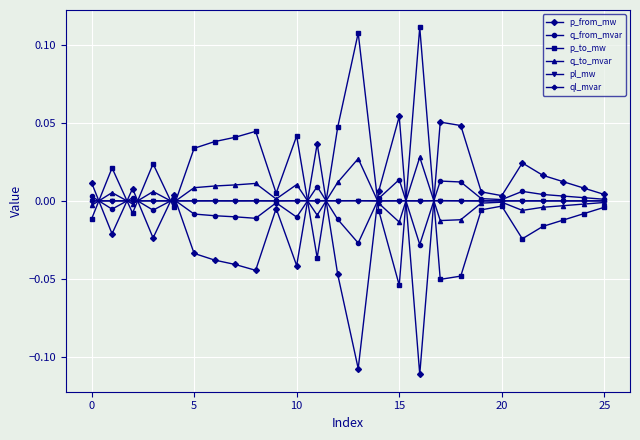

True or false: p_from_mw and ql_mvar cross at least once.

True